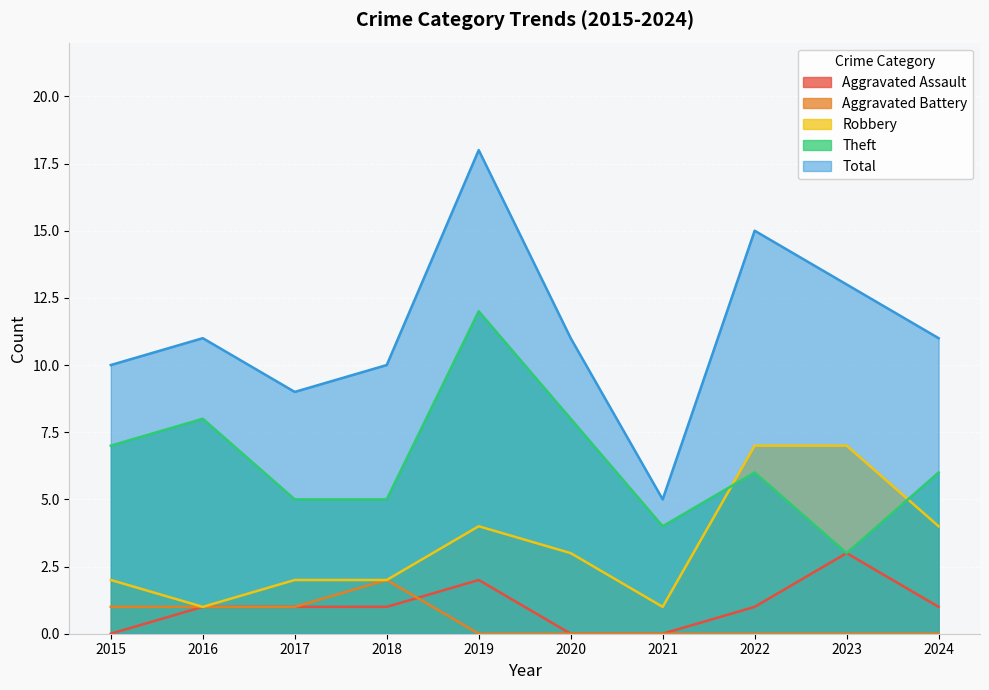

Reading left to right, extract all data points from this chart.

Aggravated Assault: 0	1	1	1	2	0	0	1	3	1
Aggravated Battery: 1	1	1	2	0	0	0	0	0	0
Robbery: 2	1	2	2	4	3	1	7	7	4
Theft: 7	8	5	5	12	8	4	6	3	6
Total: 10	11	9	10	18	11	5	15	13	11